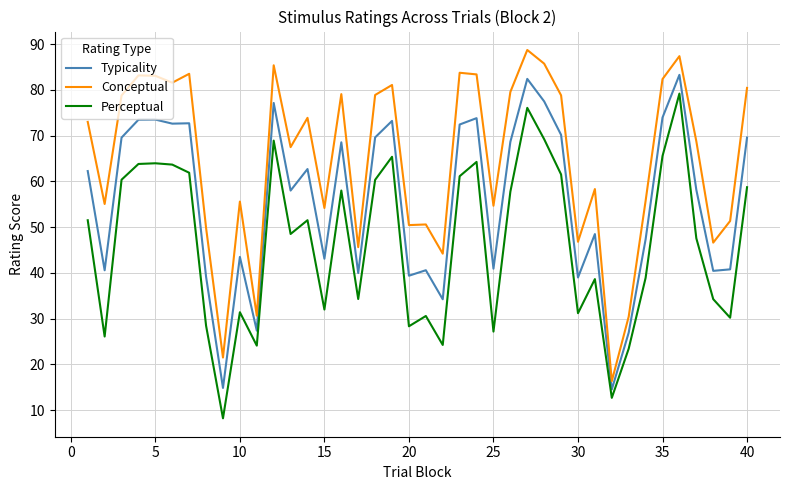

How many values in the Typicality series are below 62?

20